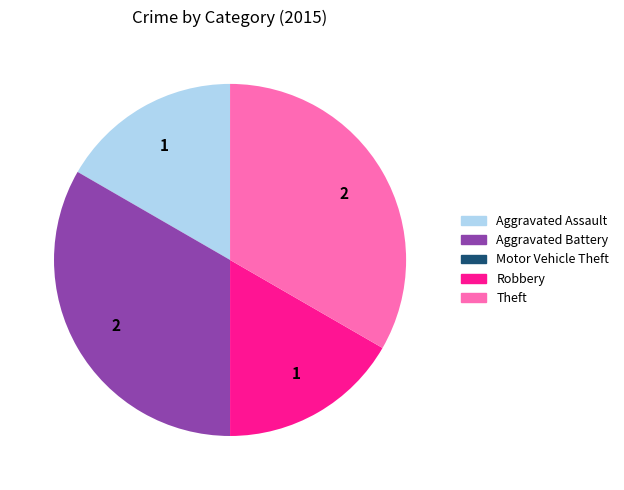

Combined, do Theft and Aggravated Battery account for over 50%?

Yes